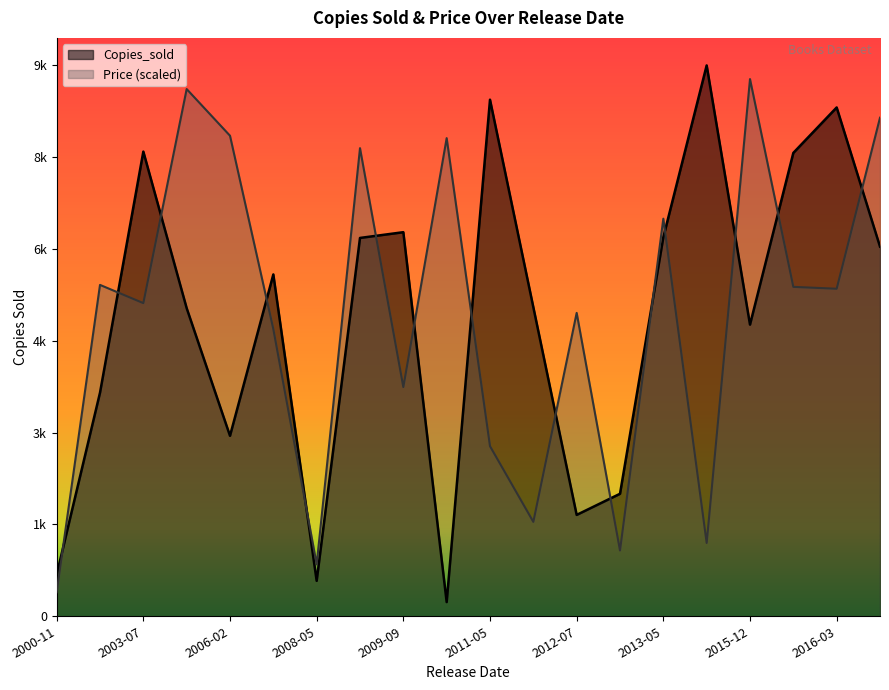

True or false: Copies_sold has a value of 9311.5 at 2013-05-16.

False